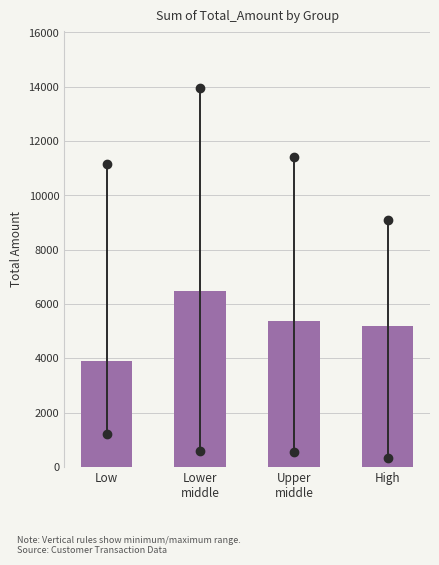

Reading left to right, list all the values displayed in this chart.

3911.0	6486.5	5380.6	5180.0